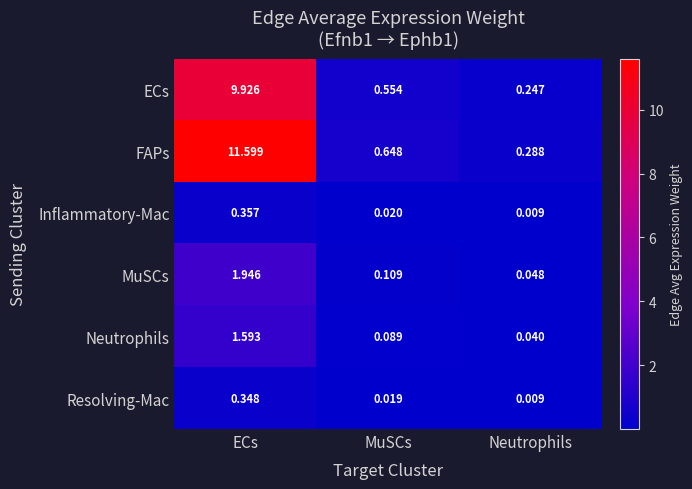

Which series has the largest total across all categories?

FAPs